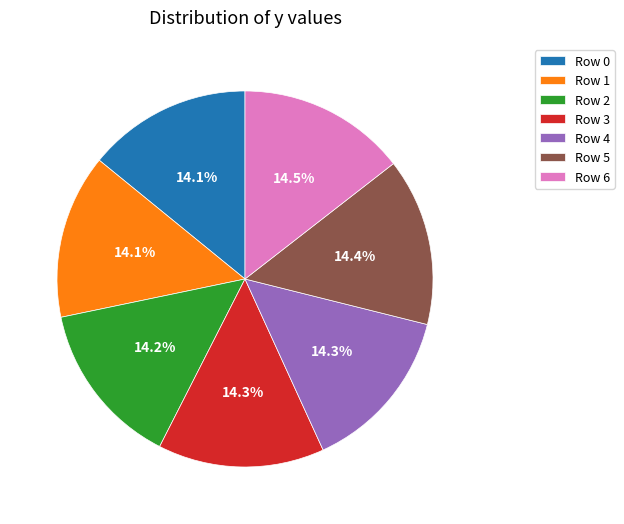

Do Row 6 and Row 2 together represent more than half of the pie?

No